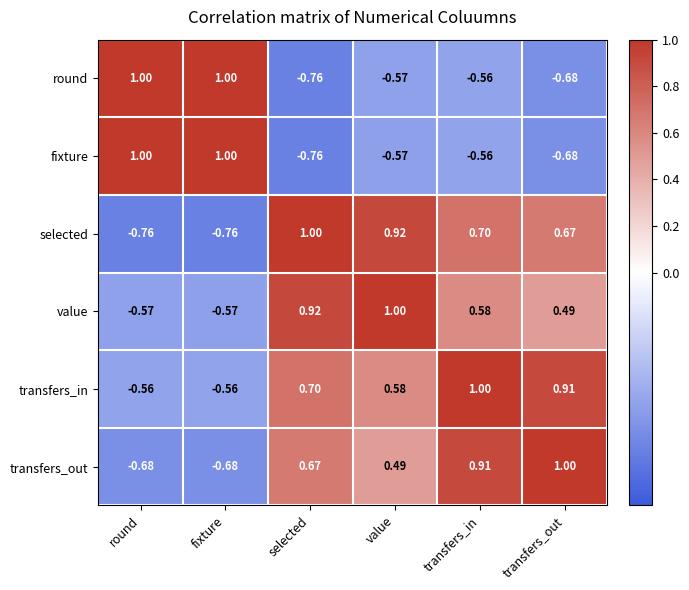

At which category is the sum across all series the highest?

transfers_in